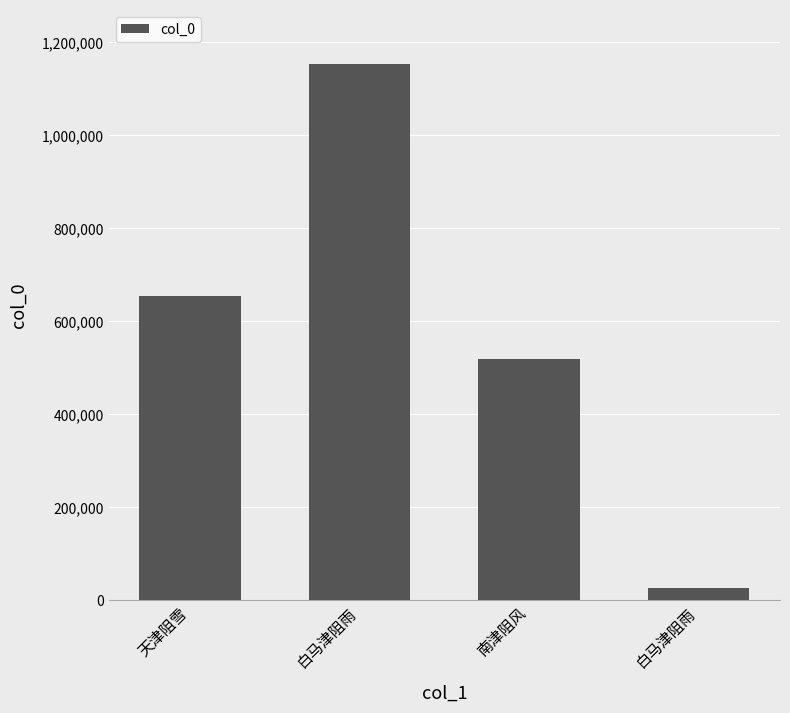

List the labels in order of value, largest first.

白马津阻雨, 天津阻雪, 南津阻风, 白马津阻雨